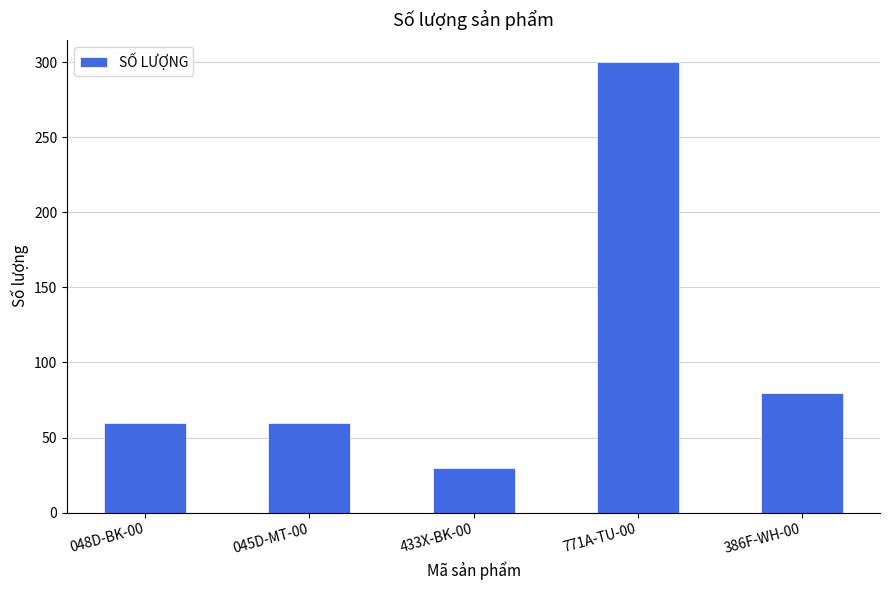

What is the approximate value at 048D-BK-00, to the nearest 50?

50